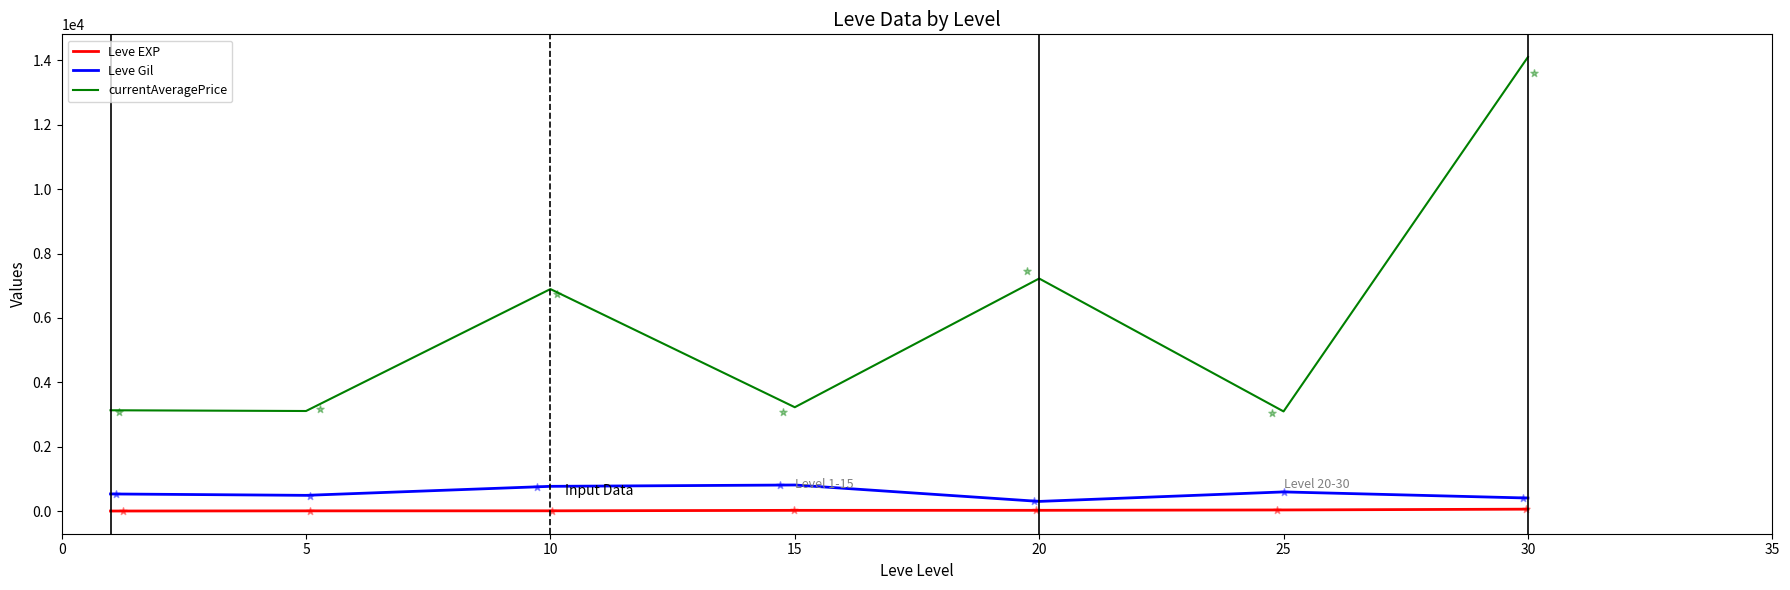

Which series reaches the maximum Y coordinate?

currentAveragePrice